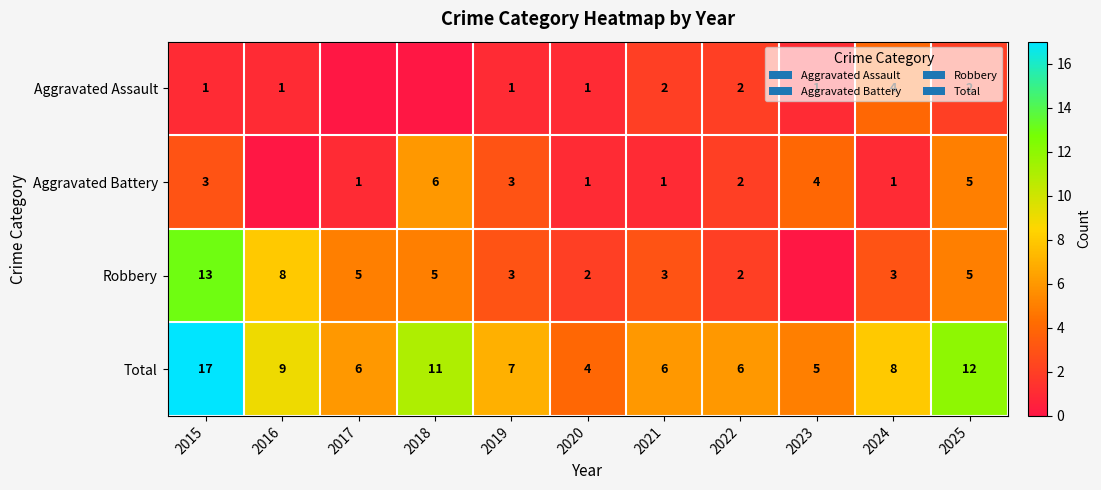

At 2024, list the series in order from smallest to largest.

Aggravated Battery, Robbery, Aggravated Assault, Total